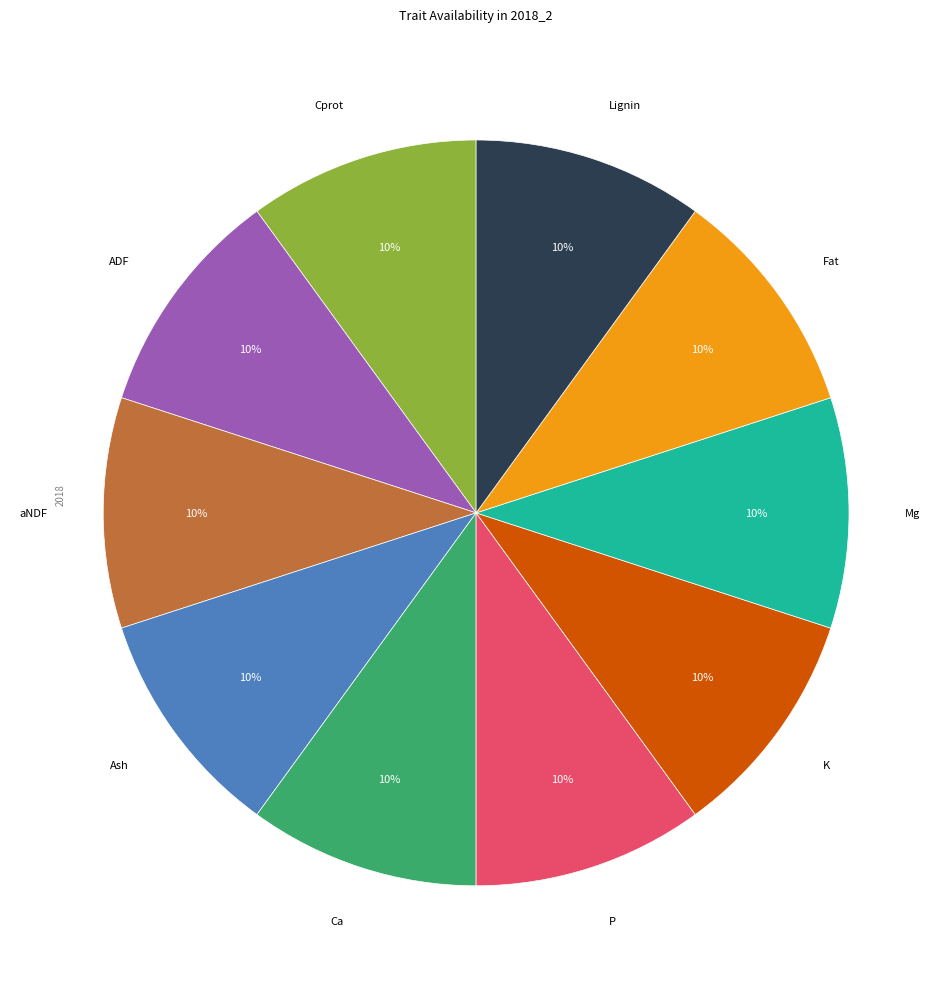

How many slices are in this pie chart?

10